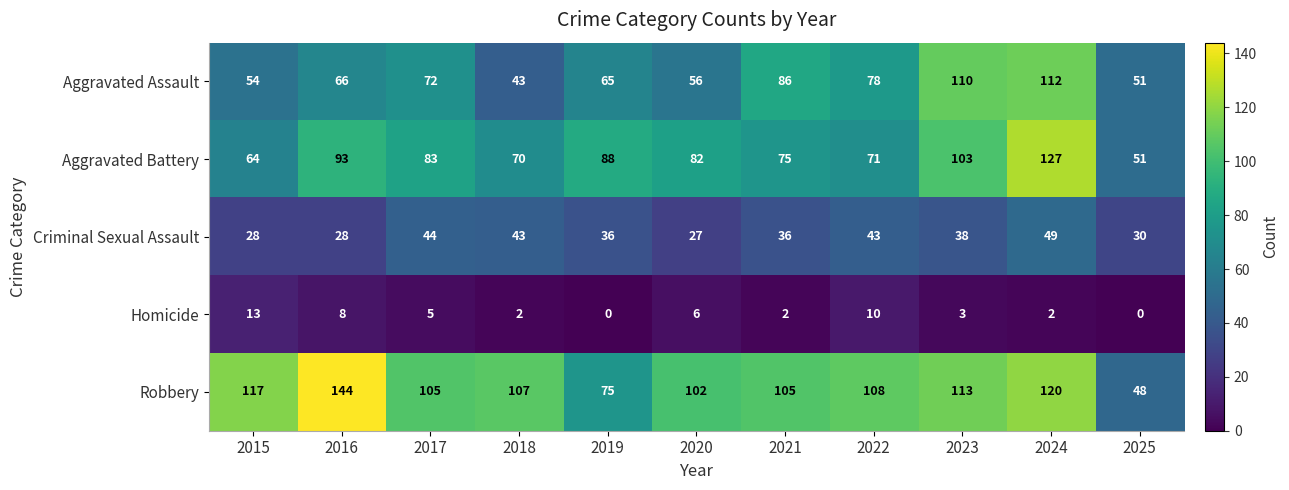

Which label corresponds to the largest value in the chart?

2016